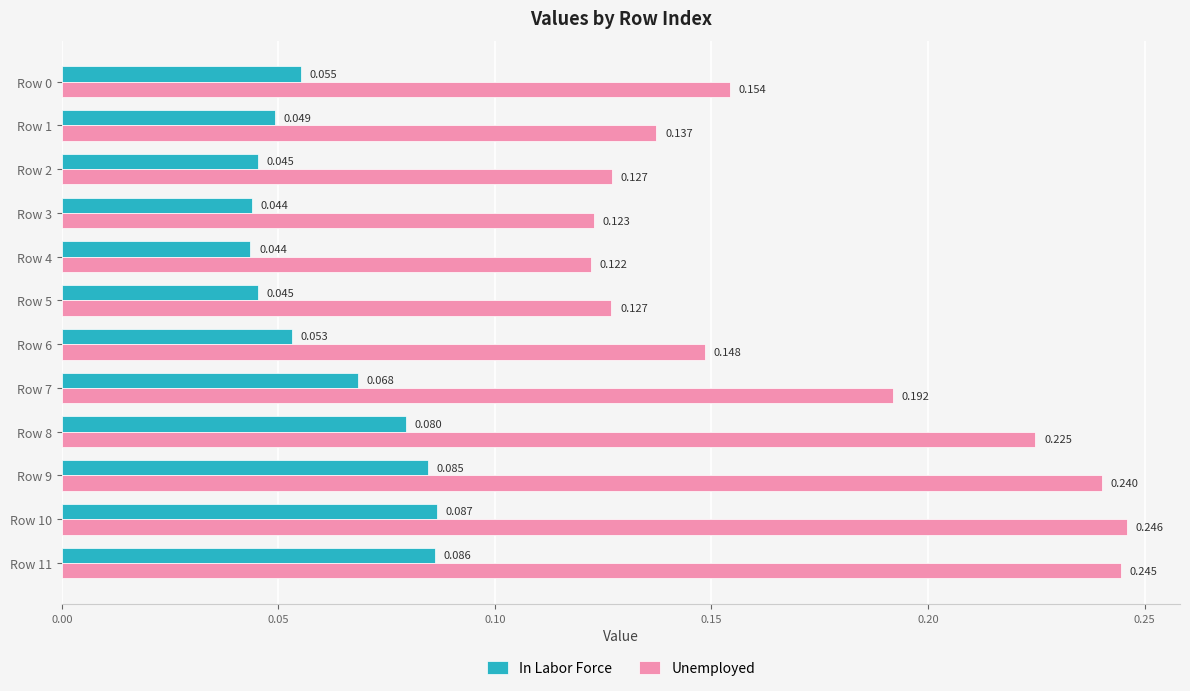

Is the value of In Labor Force at Row 3 greater than the value of Unemployed at Row 5?

No